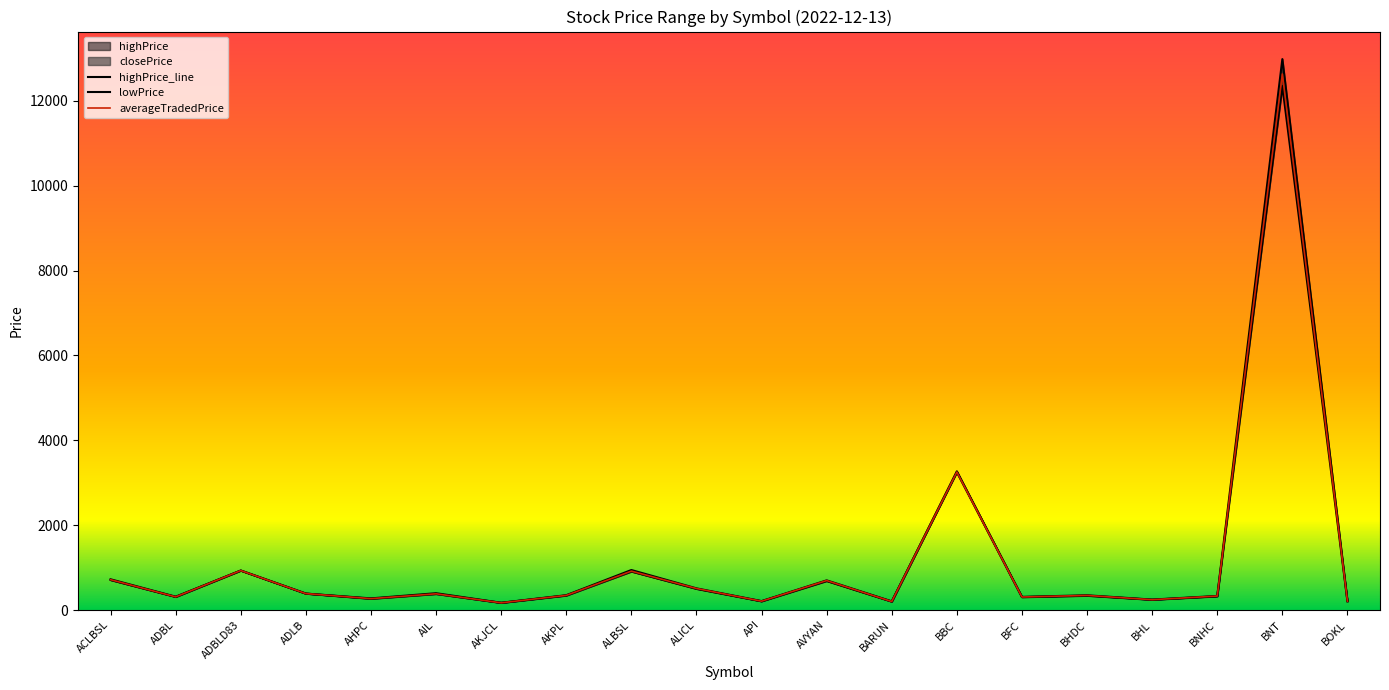

True or false: highPrice has a value of 275.0 at AHPC.

True